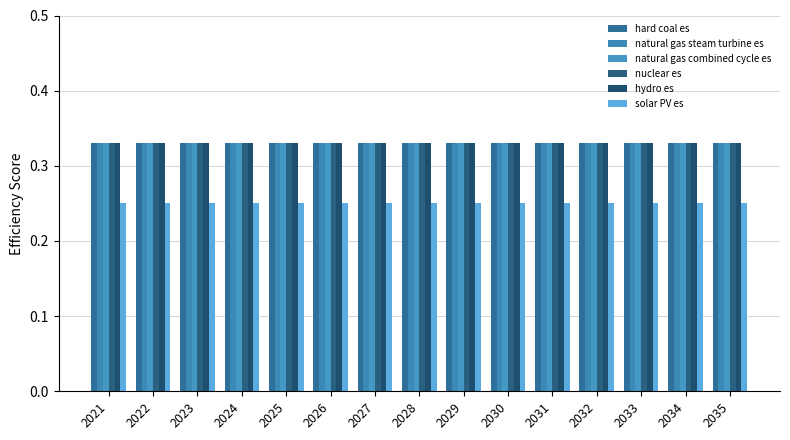

Reading left to right, list all the values displayed in this chart.

hard coal es: 2021=0.3	2022=0.3	2023=0.3	2024=0.3	2025=0.3	2026=0.3	2027=0.3	2028=0.3	2029=0.3	2030=0.3	2031=0.3	2032=0.3	2033=0.3	2034=0.3	2035=0.3
natural gas steam turbine es: 2021=0.3	2022=0.3	2023=0.3	2024=0.3	2025=0.3	2026=0.3	2027=0.3	2028=0.3	2029=0.3	2030=0.3	2031=0.3	2032=0.3	2033=0.3	2034=0.3	2035=0.3
natural gas combined cycle es: 2021=0.3	2022=0.3	2023=0.3	2024=0.3	2025=0.3	2026=0.3	2027=0.3	2028=0.3	2029=0.3	2030=0.3	2031=0.3	2032=0.3	2033=0.3	2034=0.3	2035=0.3
nuclear es: 2021=0.3	2022=0.3	2023=0.3	2024=0.3	2025=0.3	2026=0.3	2027=0.3	2028=0.3	2029=0.3	2030=0.3	2031=0.3	2032=0.3	2033=0.3	2034=0.3	2035=0.3
hydro es: 2021=0.3	2022=0.3	2023=0.3	2024=0.3	2025=0.3	2026=0.3	2027=0.3	2028=0.3	2029=0.3	2030=0.3	2031=0.3	2032=0.3	2033=0.3	2034=0.3	2035=0.3
solar PV es: 2021=0.2	2022=0.2	2023=0.2	2024=0.2	2025=0.2	2026=0.2	2027=0.2	2028=0.2	2029=0.2	2030=0.2	2031=0.2	2032=0.2	2033=0.2	2034=0.2	2035=0.2